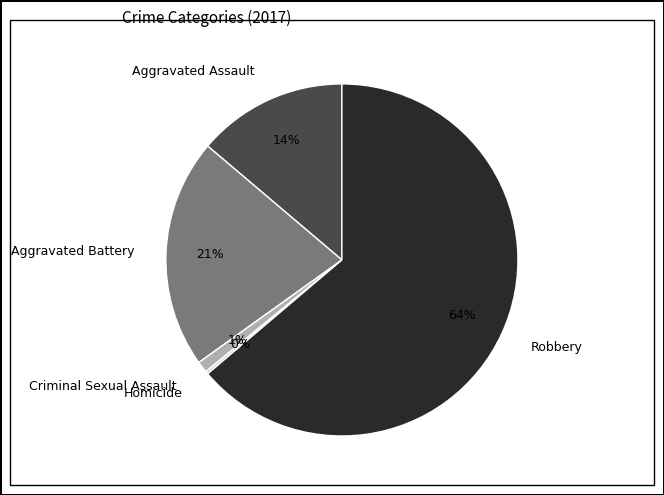

Which slice is the largest?

Robbery